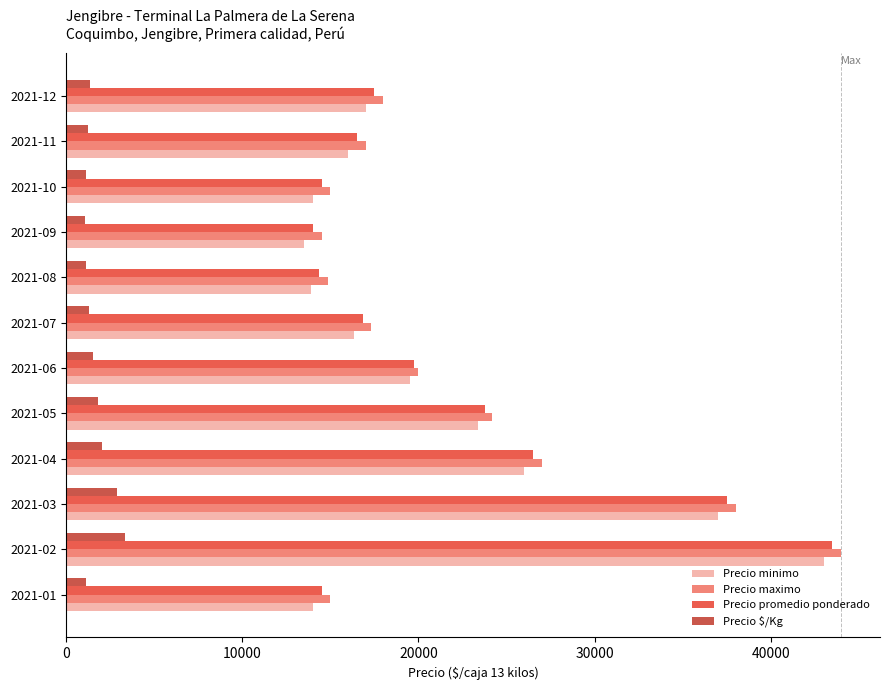

What is the sum of all Precio minimo values?

253608